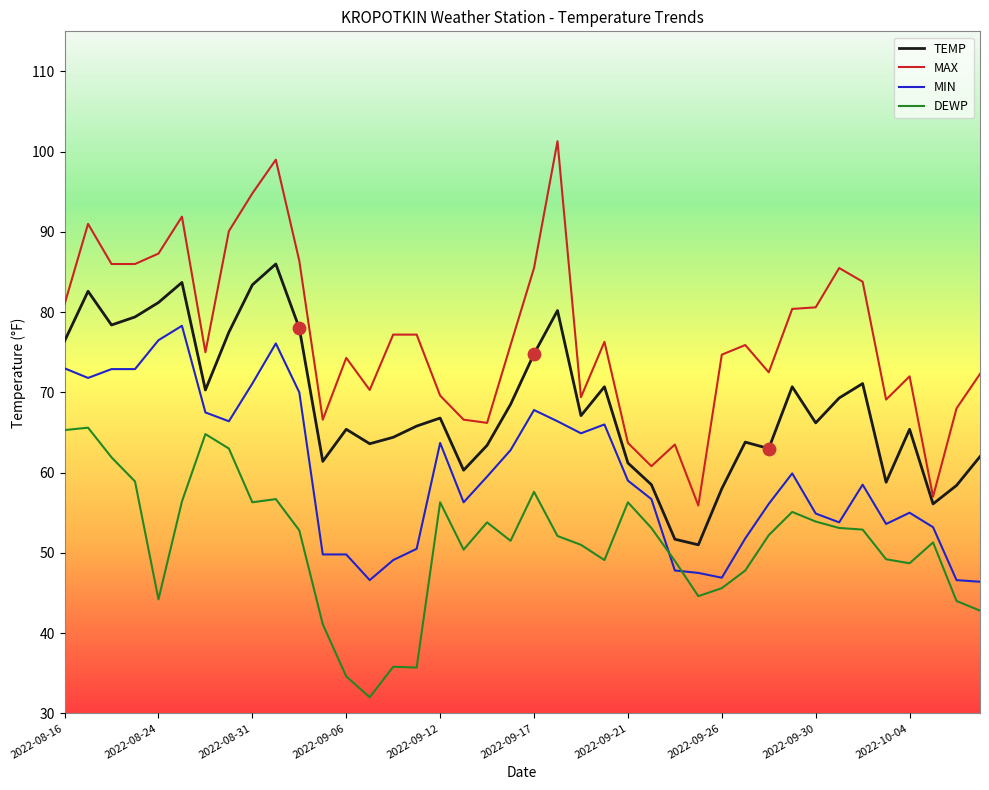

Which series has the largest range (max minus min)?

MAX